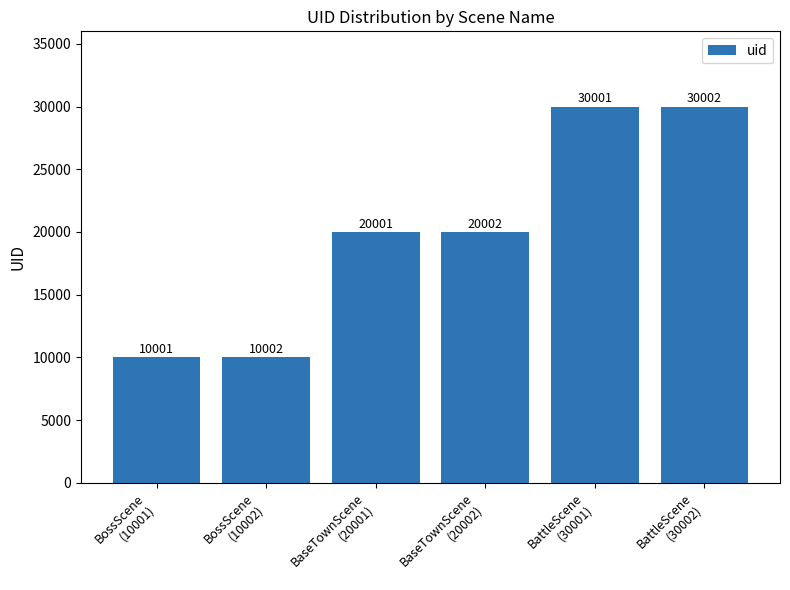

Rank the categories by value from highest to lowest.

BattleScene
(30002), BattleScene
(30001), BaseTownScene
(20002), BaseTownScene
(20001), BossScene
(10002), BossScene
(10001)